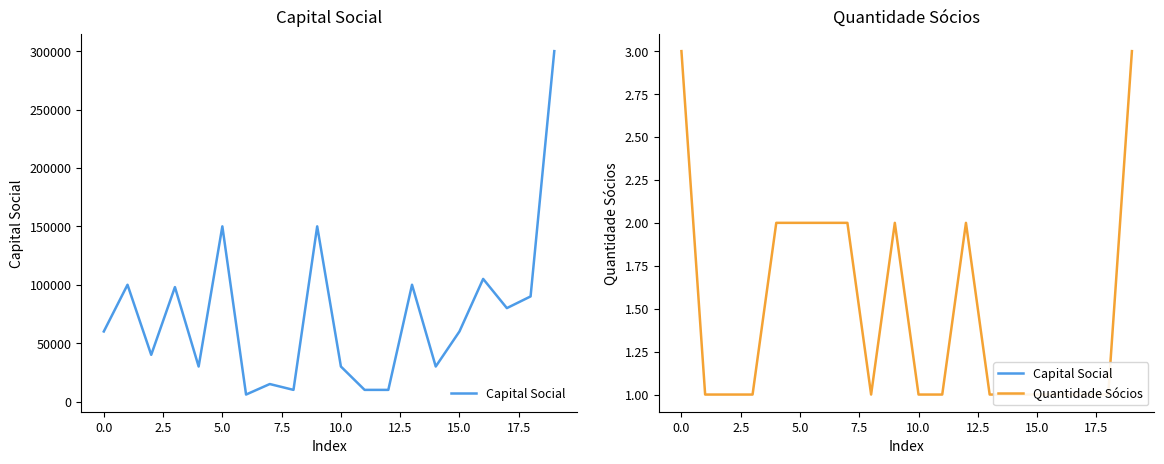

At which category is the sum across all series the highest?

19